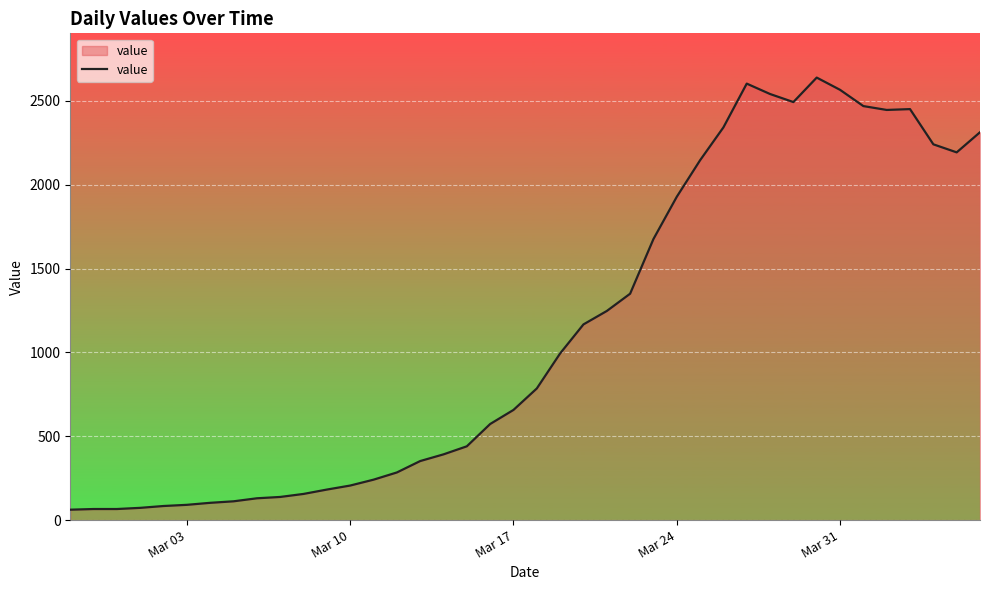

What is the difference between the maximum and minimum values?

2577